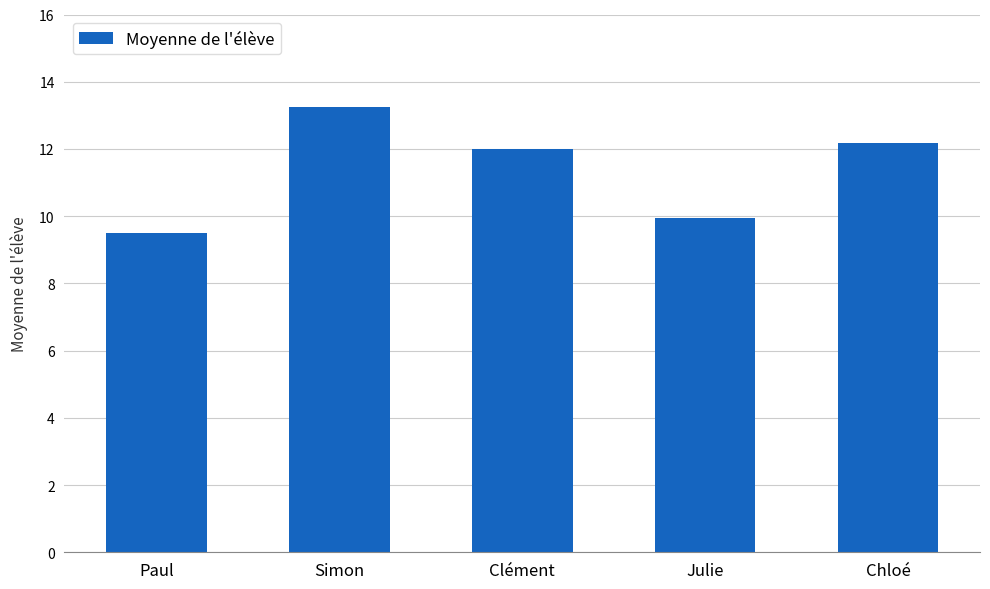

What is the smallest value displayed?

9.5